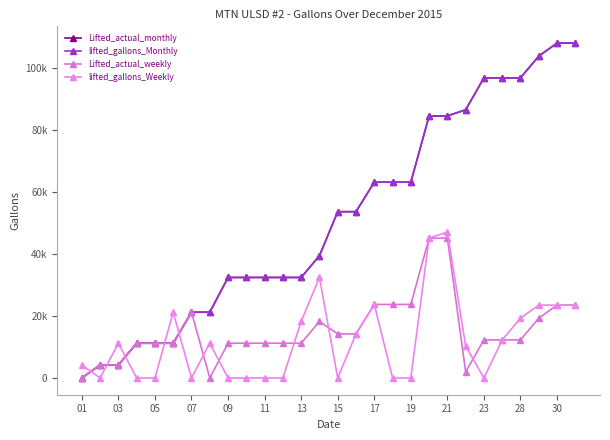

Is this an area chart (filled region under the line)?

No